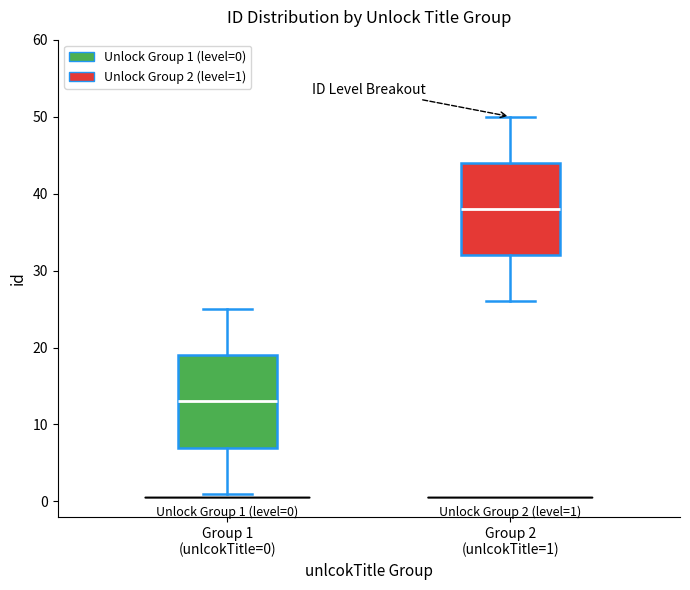

Which box's median line is the lowest?

Group 1 (unlcokTitle=0)